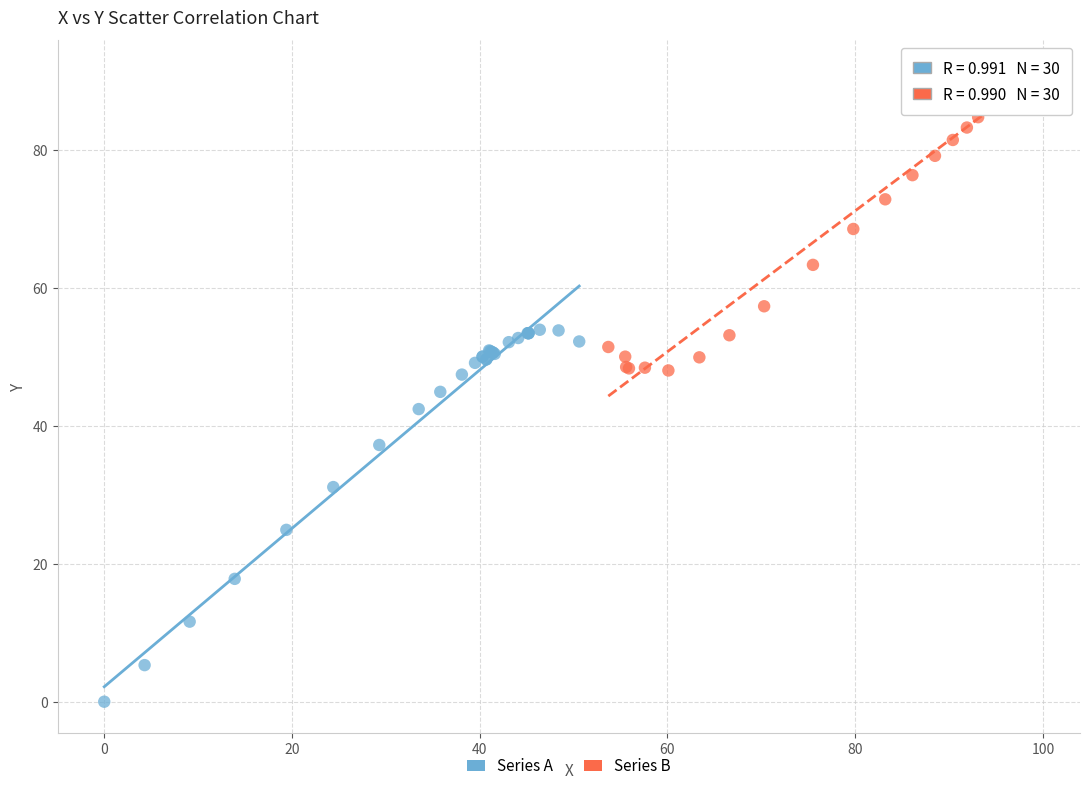

Which series contains the highest Y value?

Series B